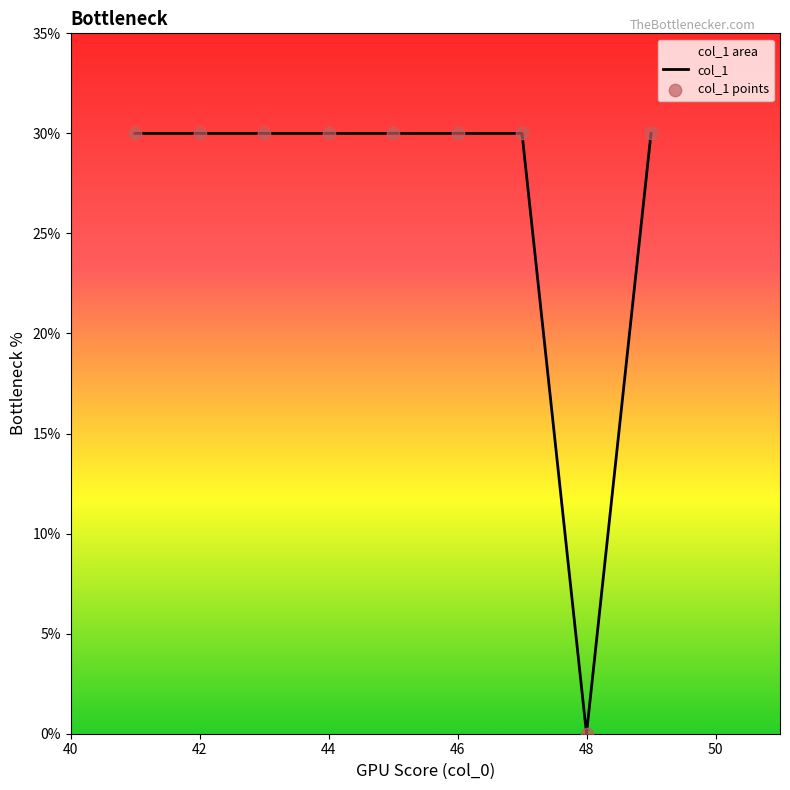

Is it true that the value at 44 is 20?

False